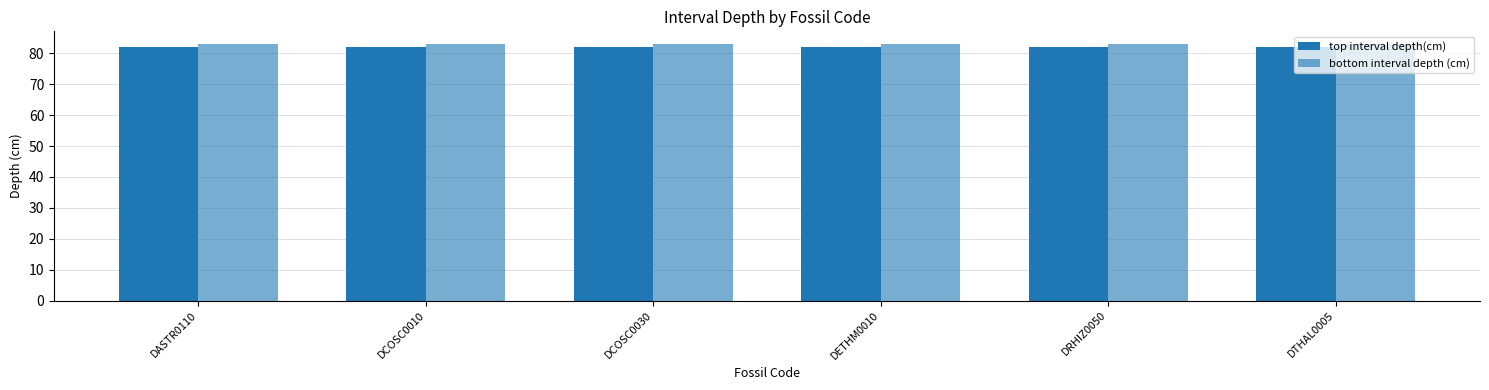

At which label does bottom interval depth (cm) reach its peak?

DASTR0110